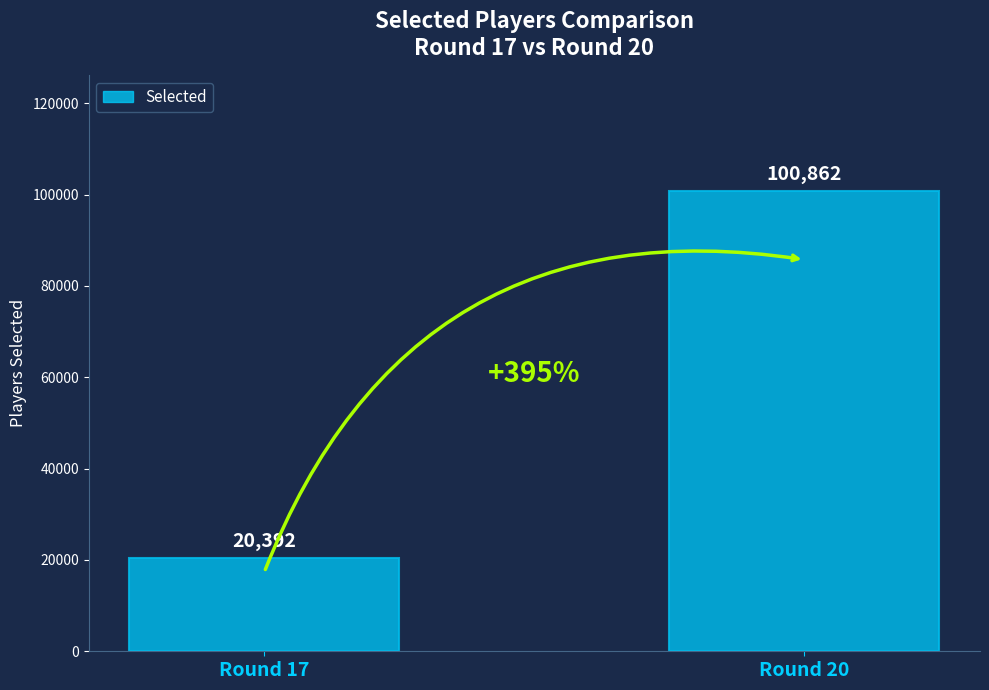

What is the minimum value shown in the chart?

20392